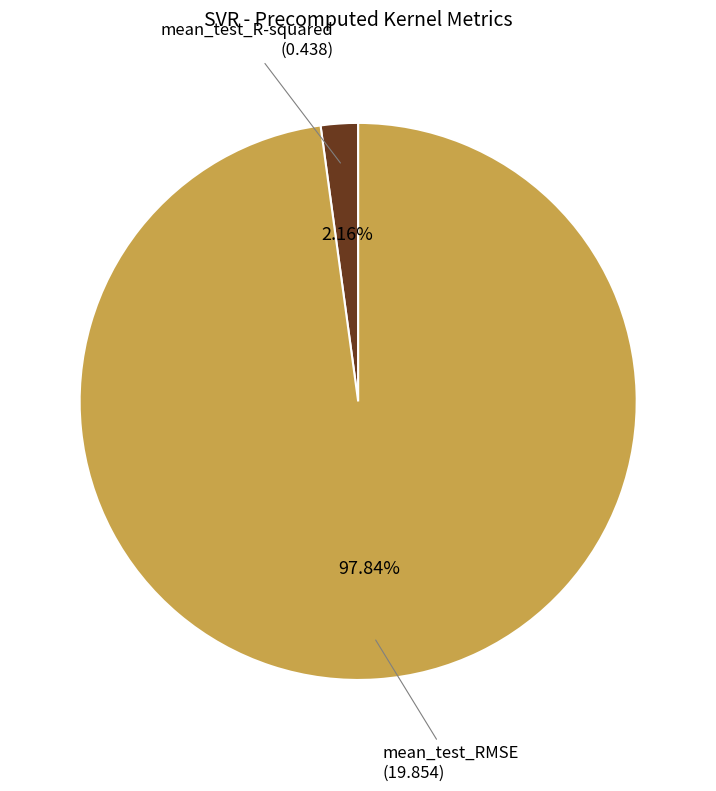

What is the majority slice?

mean_test_RMSE